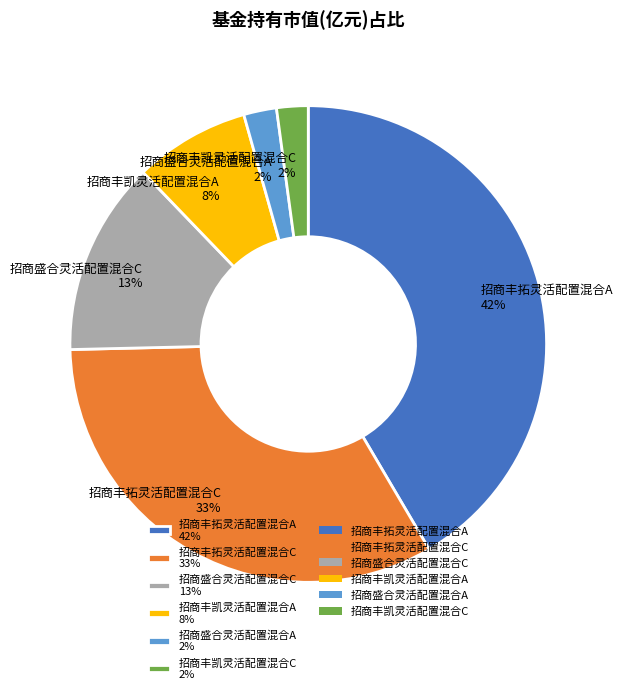

What percentage is the 招商丰拓灵活配置混合C 33% slice, to the nearest percent?

33%